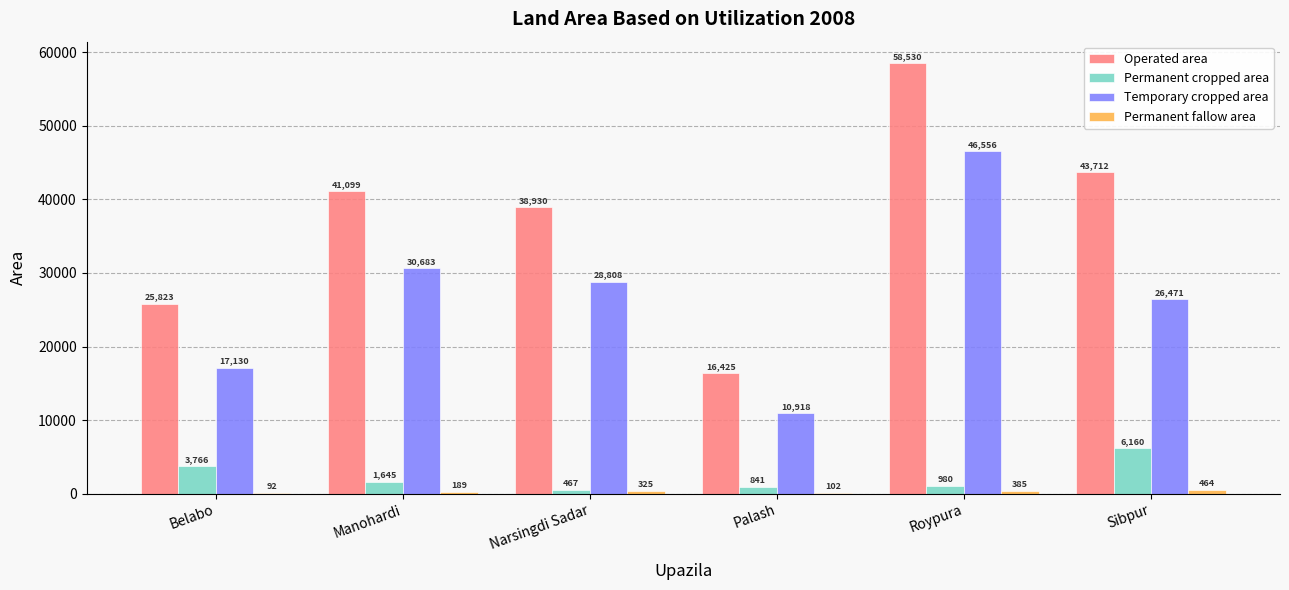

Does the chart contain stacked bars?

No